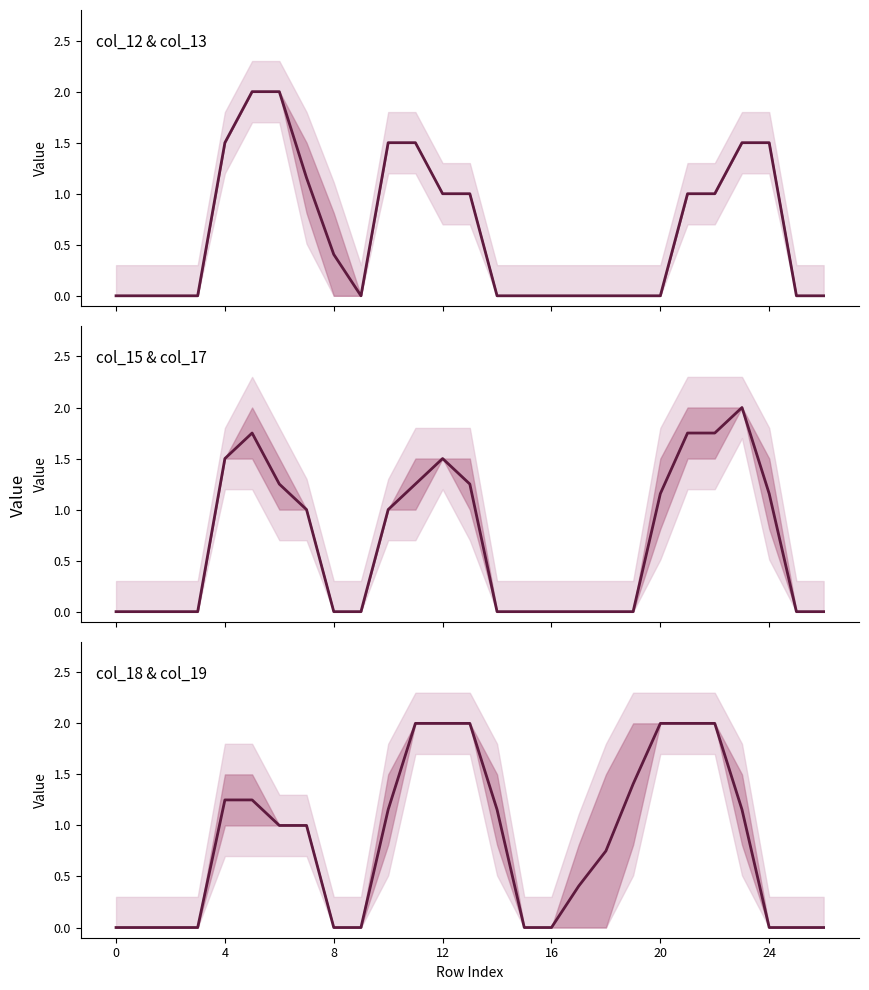

Where is col_12 mean nearest to the value 1?

12